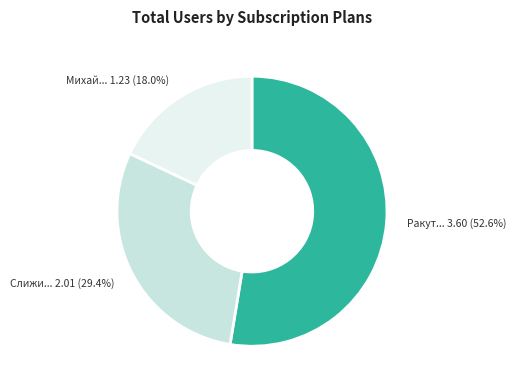

Does Слижи... 2.01 (29.4%) represent more than half of the total?

No